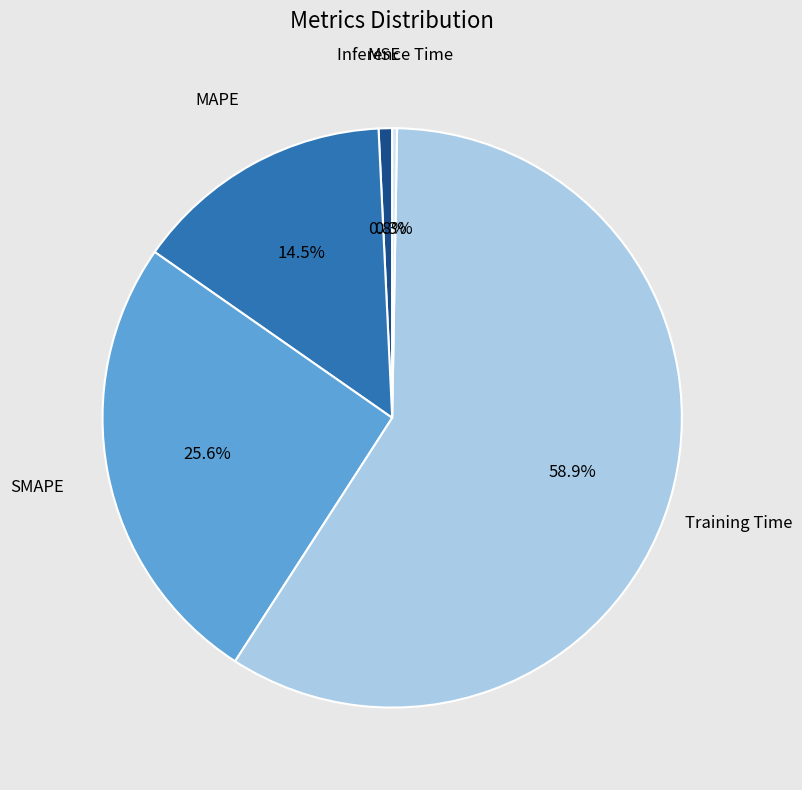

Does any single category account for the majority?

Yes